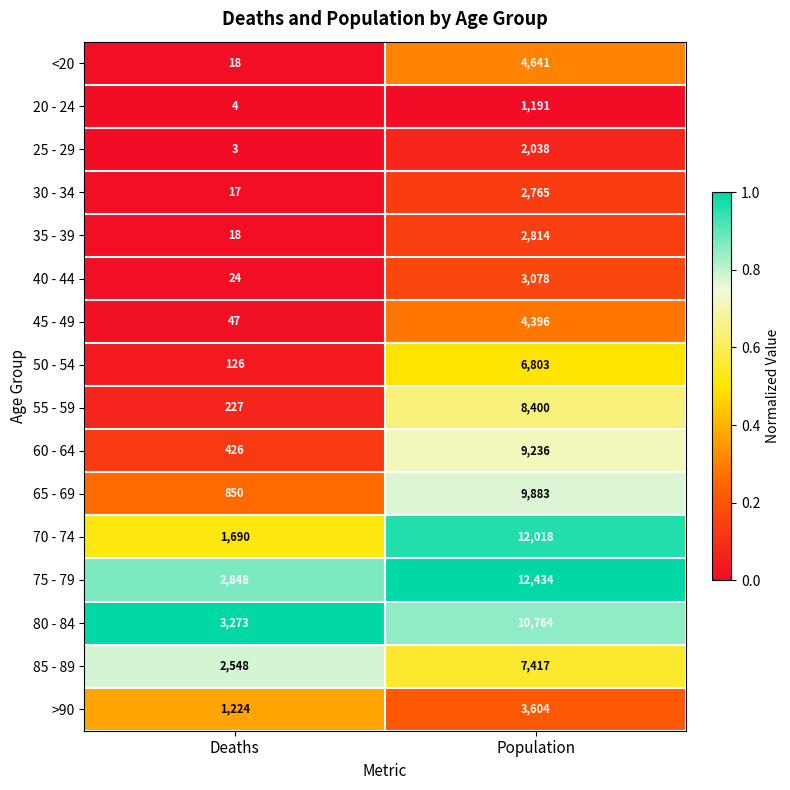

What is the difference between the highest and lowest values at Population?

11243